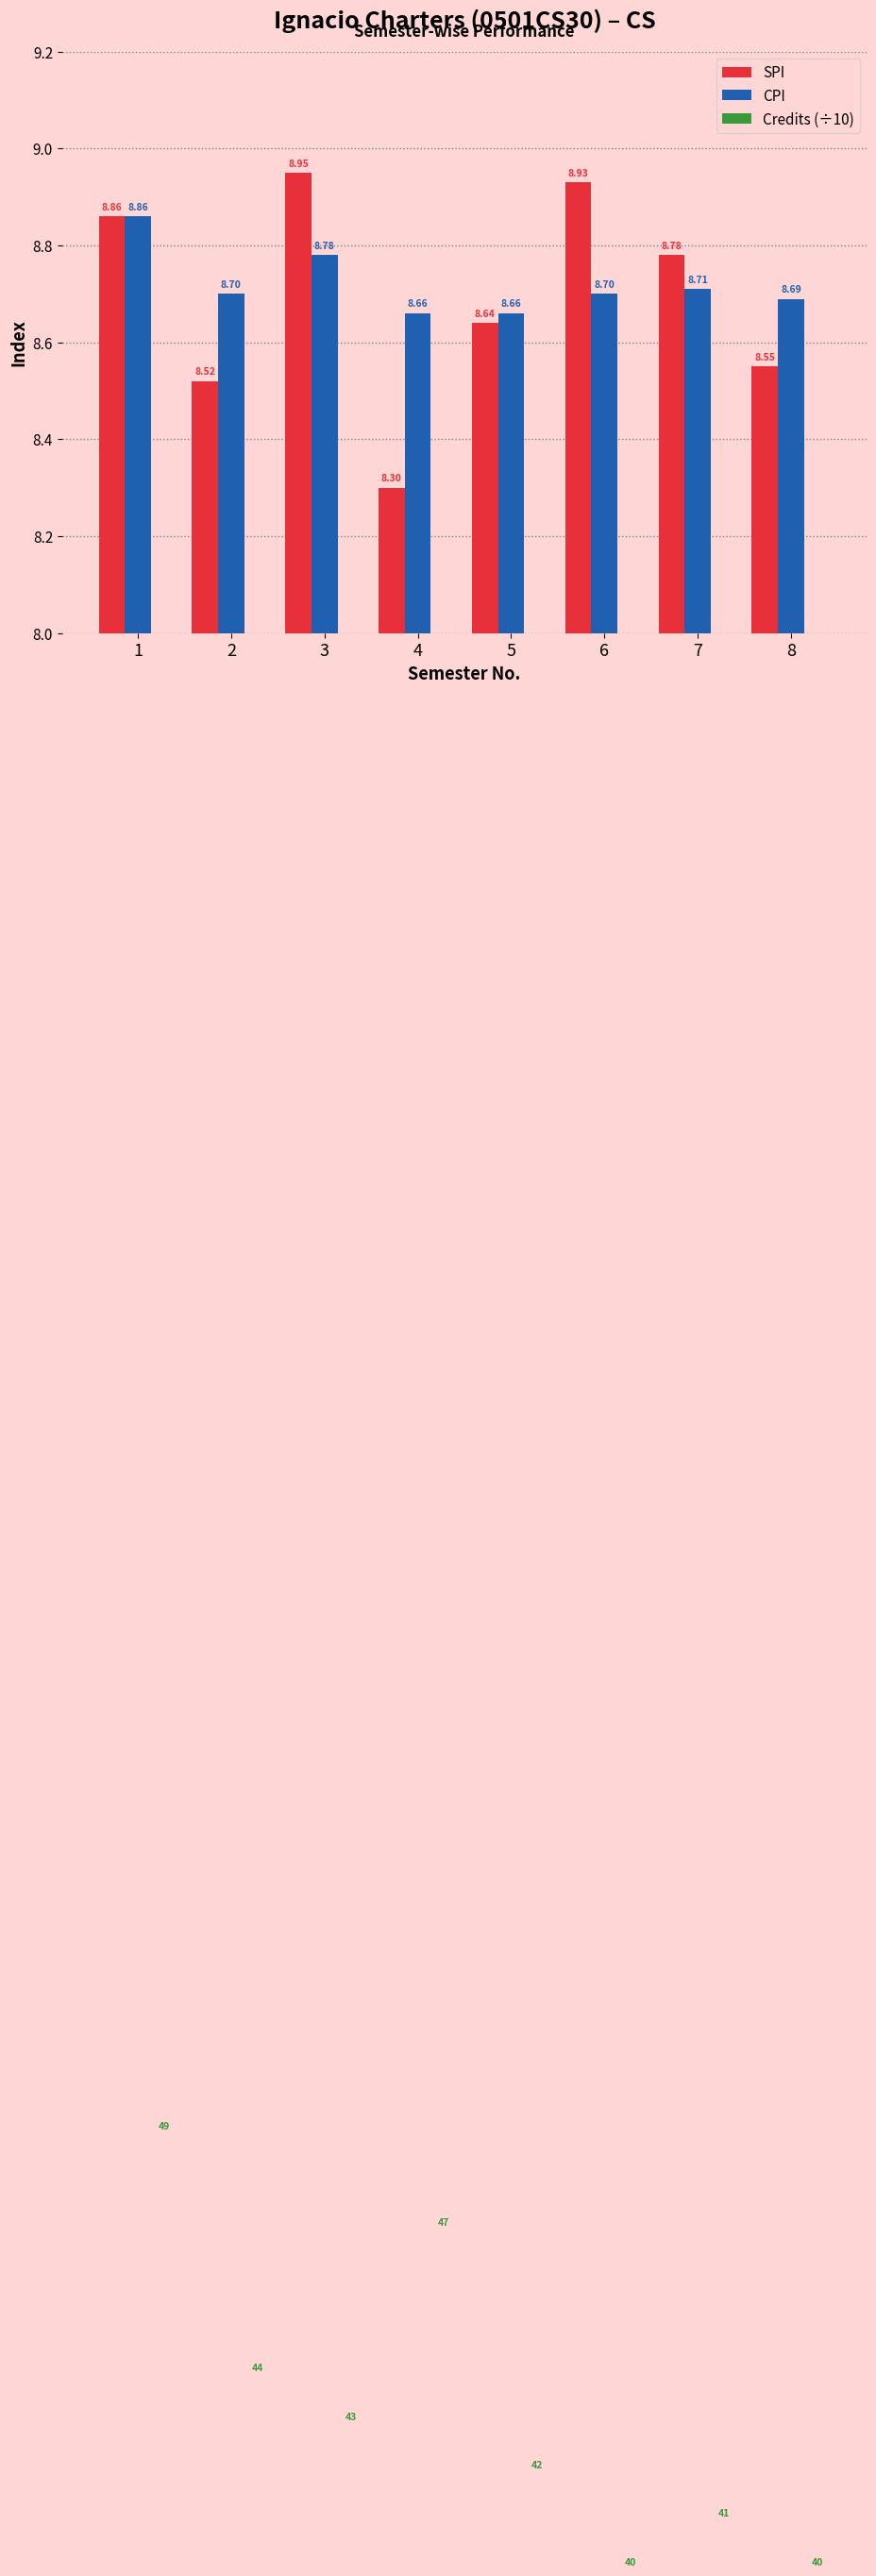

Which series has the widest spread of values?

Credits (÷10)